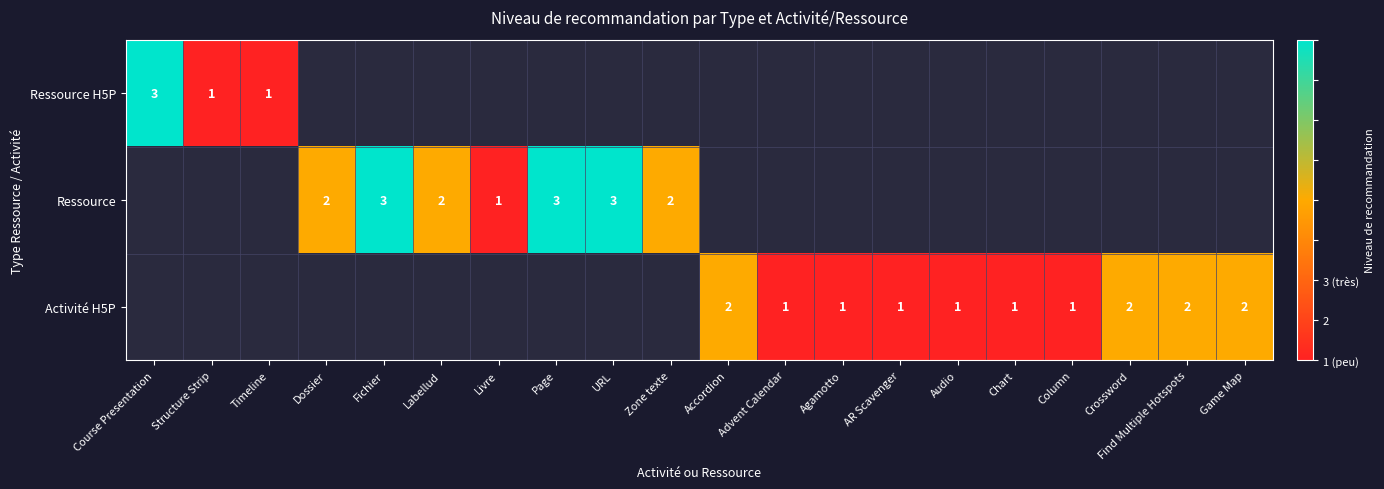

Is it true that Activité H5P equals 1 at Agamotto?

True